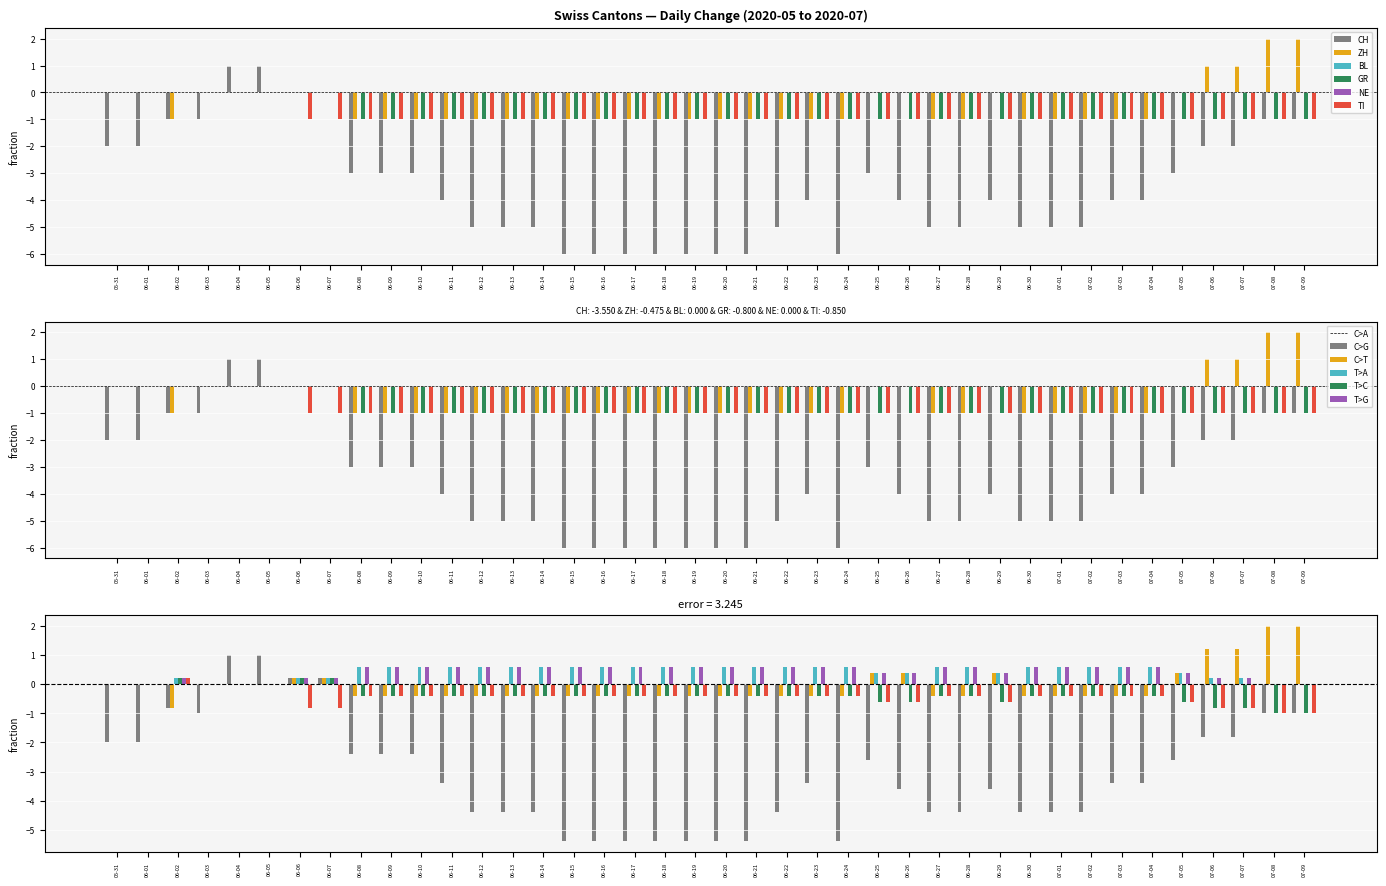

At how many categories does at least one series exceed 0?

37